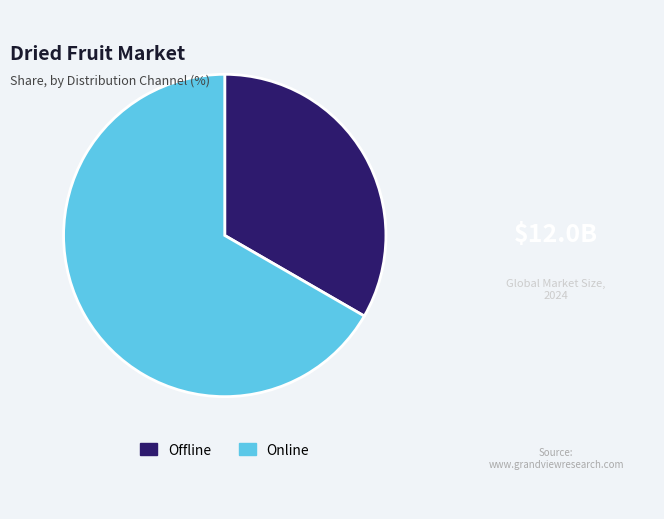

How many segments does this pie chart have?

2